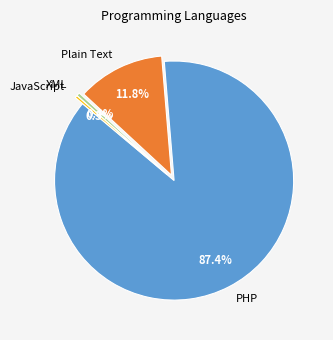

The XML slice represents 0% of the pie. True or false?

True